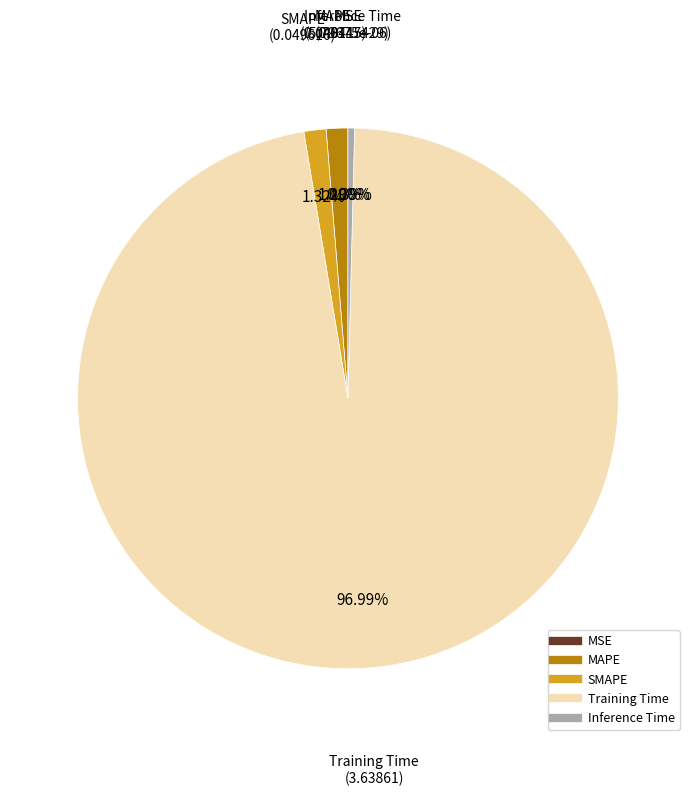

Which category has the biggest portion of the pie?

Training Time